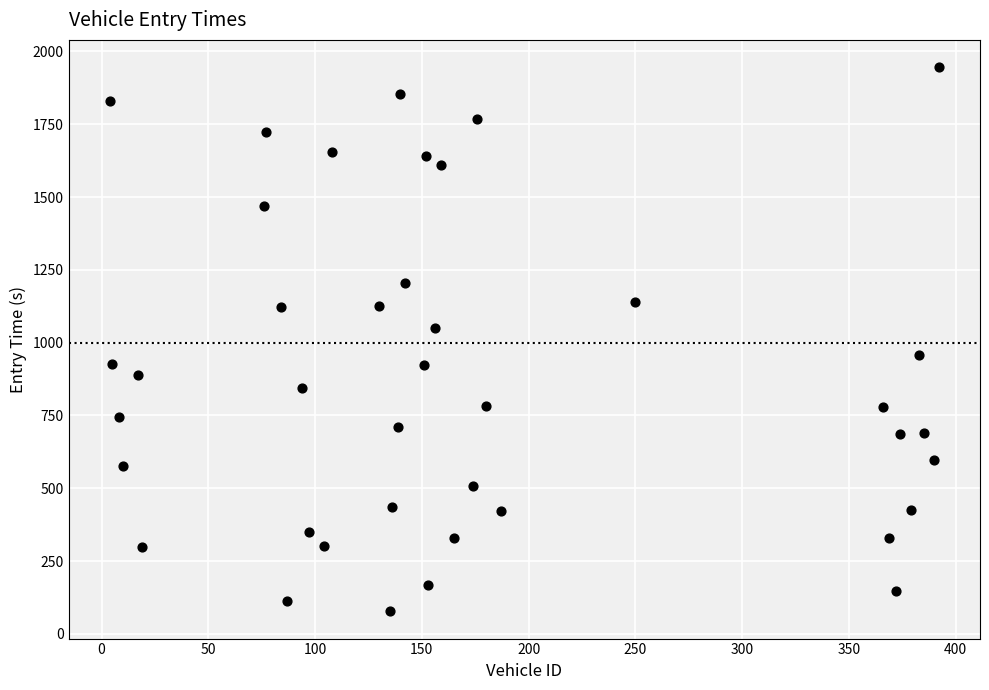

What is the range of X values (max minus min)?

388.0